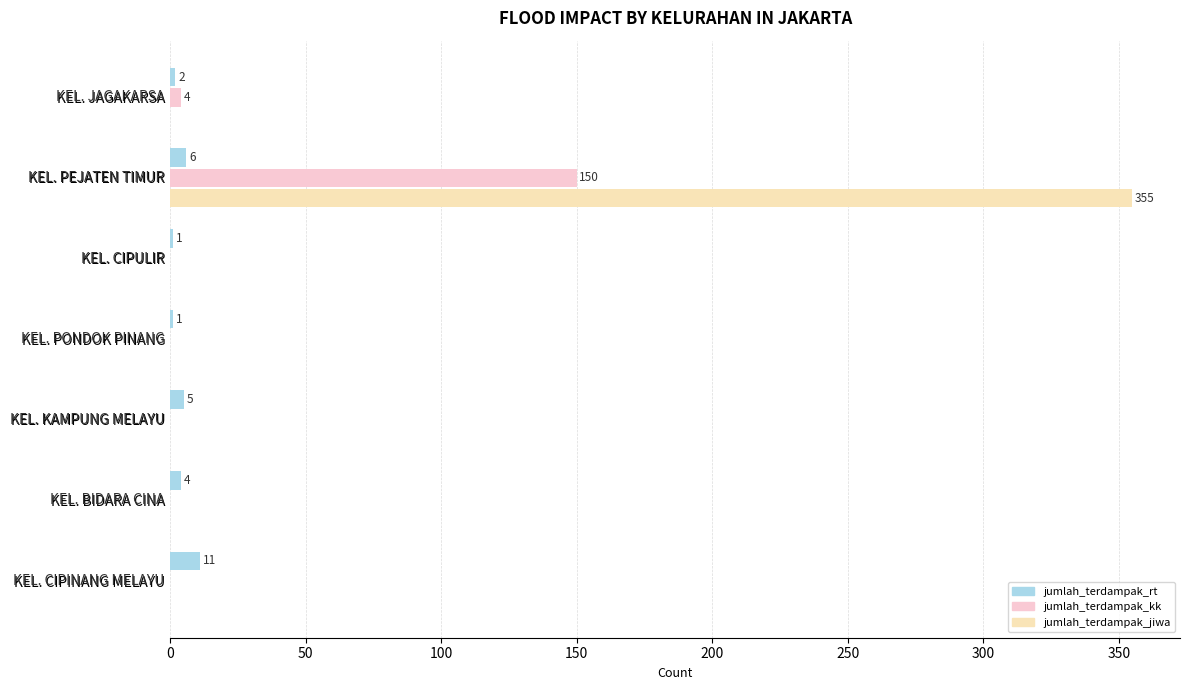

What is the value of the jumlah_terdampak_kk bar at the 1st from the left?

4